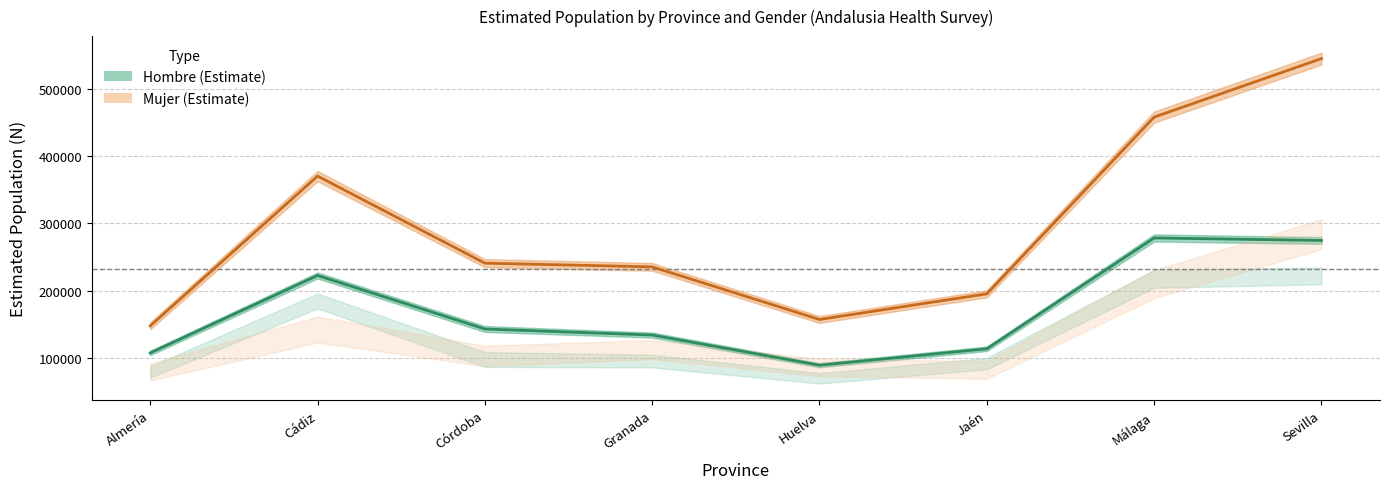

At which label does Hombre (Estimate) reach its peak?

Málaga